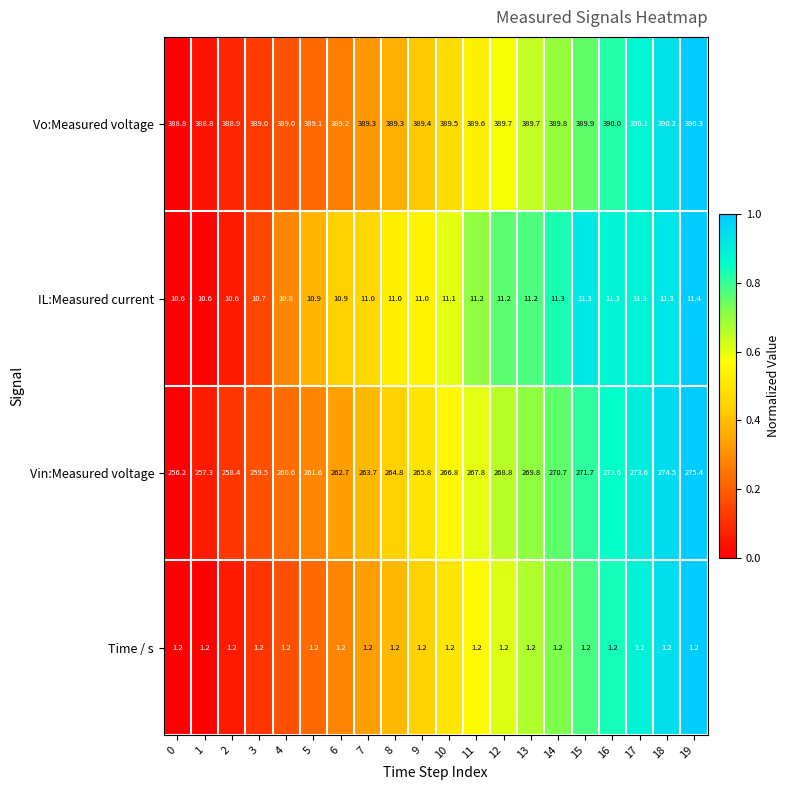

Which category has the highest value across all series?

19